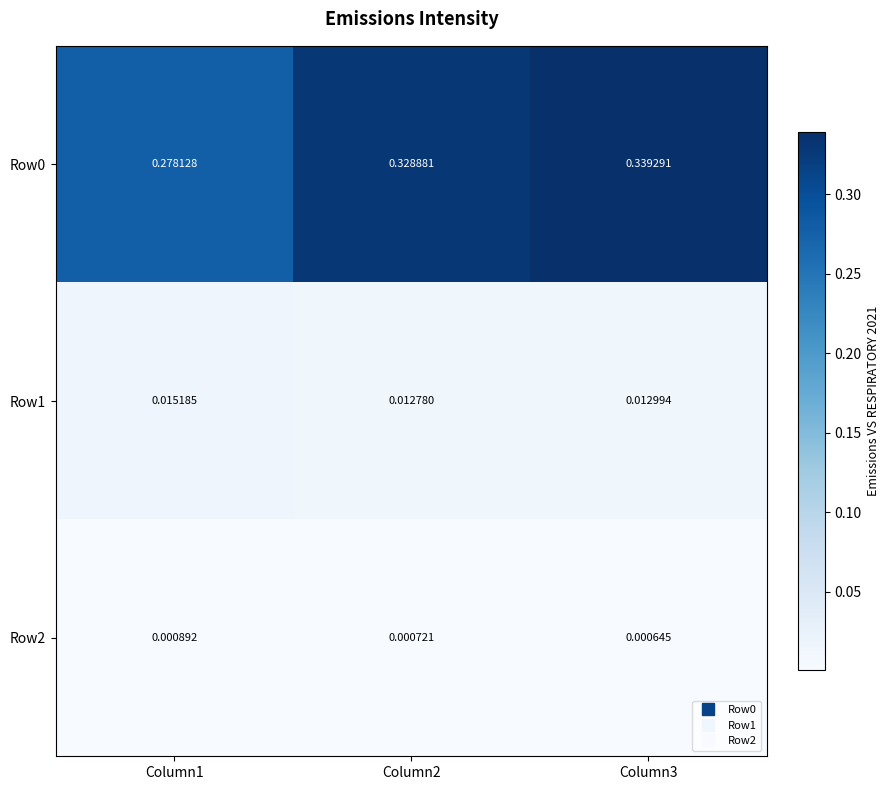

Is the value of Row2 at Column2 greater than the value of Row1 at Column2?

No